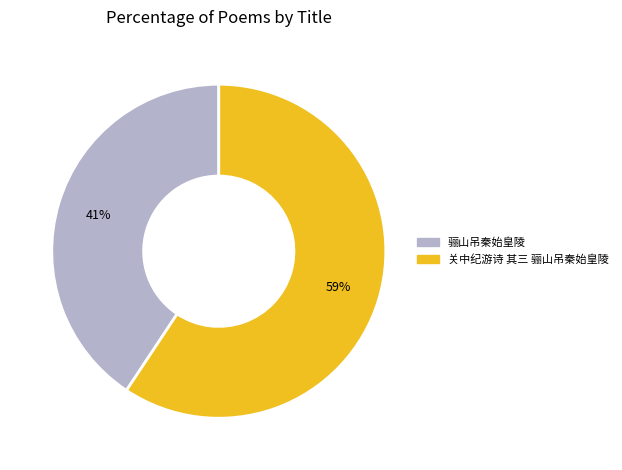

What percentage is the 关中纪游诗 其三 骊山吊秦始皇陵 slice, to the nearest percent?

59%